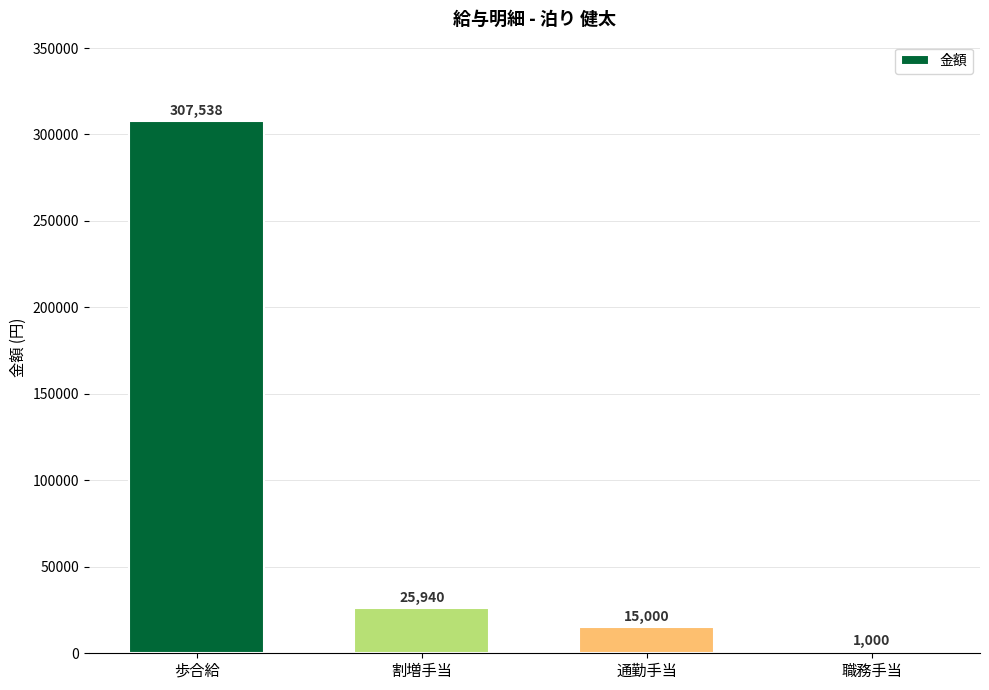

True or false: the data shows 1000 at 職務手当.

True